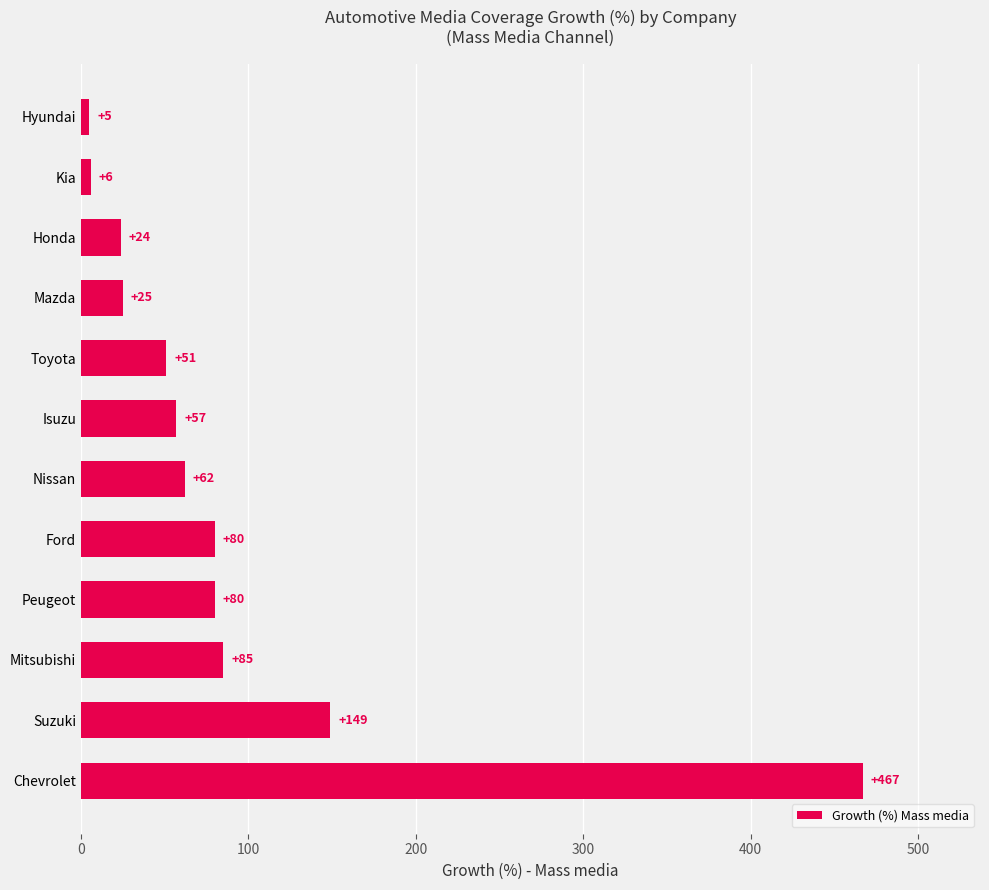

Is it true that the value at Peugeot is 80?

True